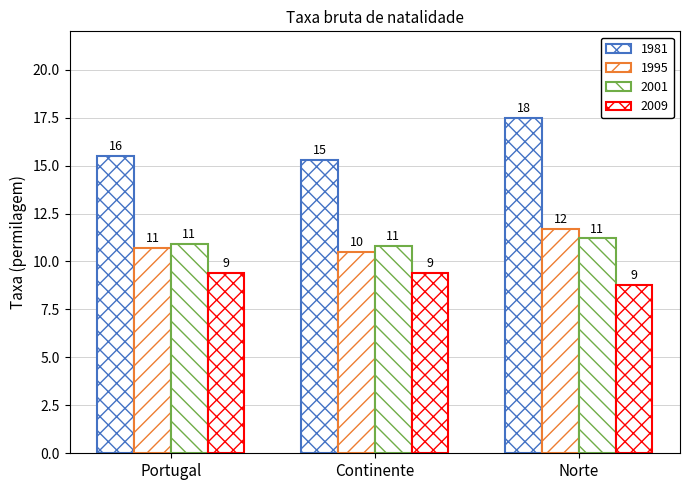

How many groups of bars are there?

3